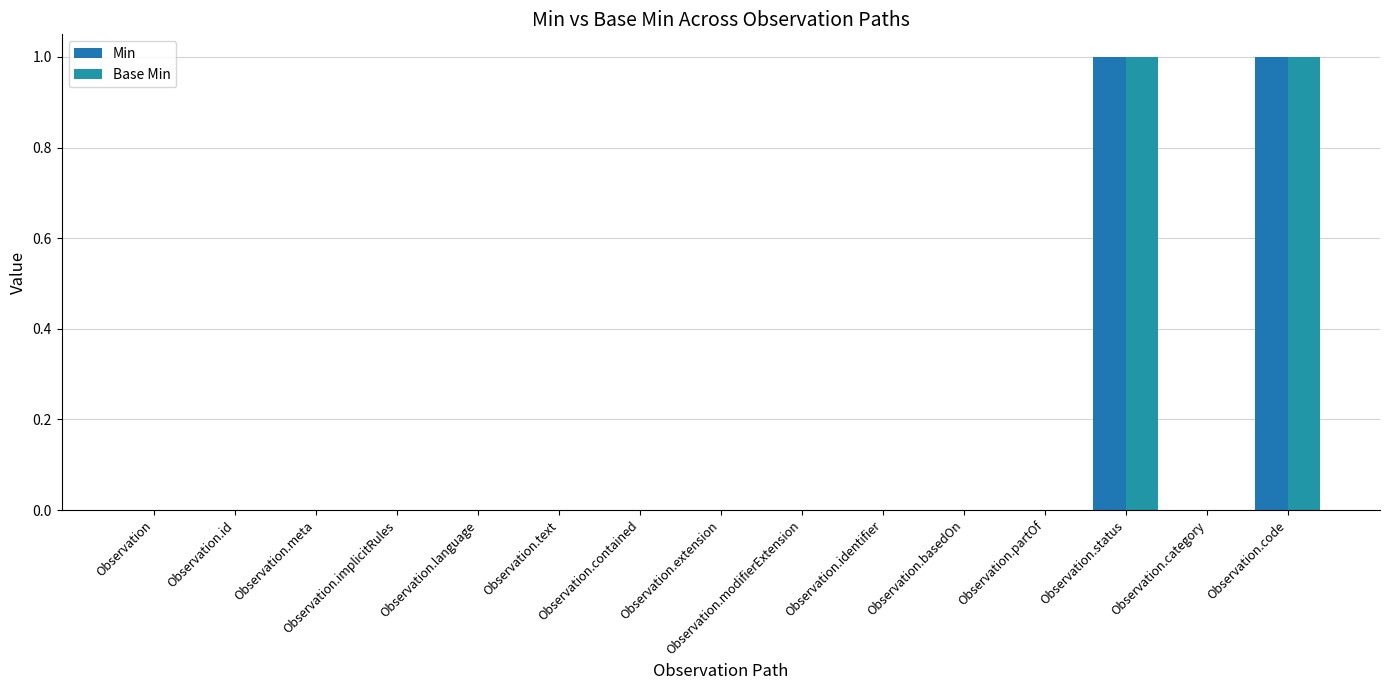

The value of Base Min at Observation.identifier is 0. True or false?

True